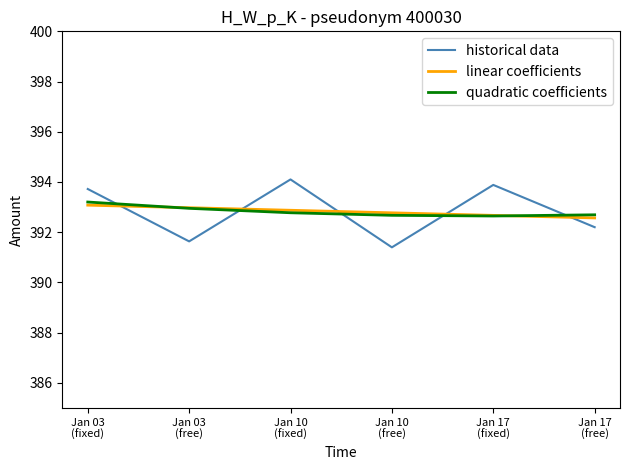

How many categories are shown in the chart?

6